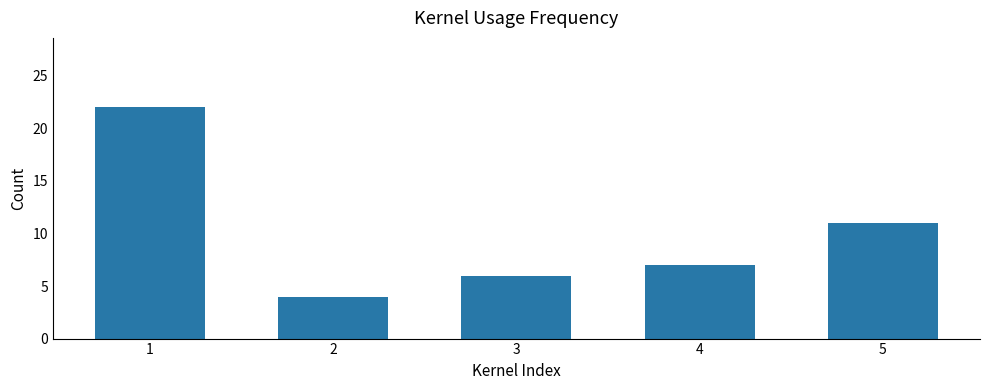

Reading right to left, transcribe all the data shown in this chart.

5=11	4=7	3=6	2=4	1=22